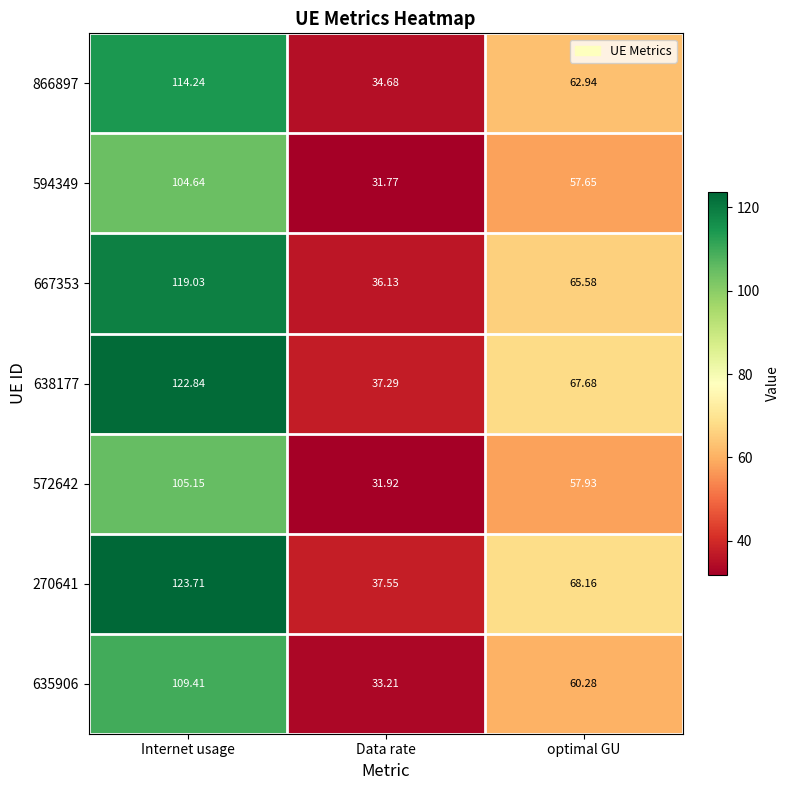

Which label corresponds to the smallest value in the chart?

Data rate